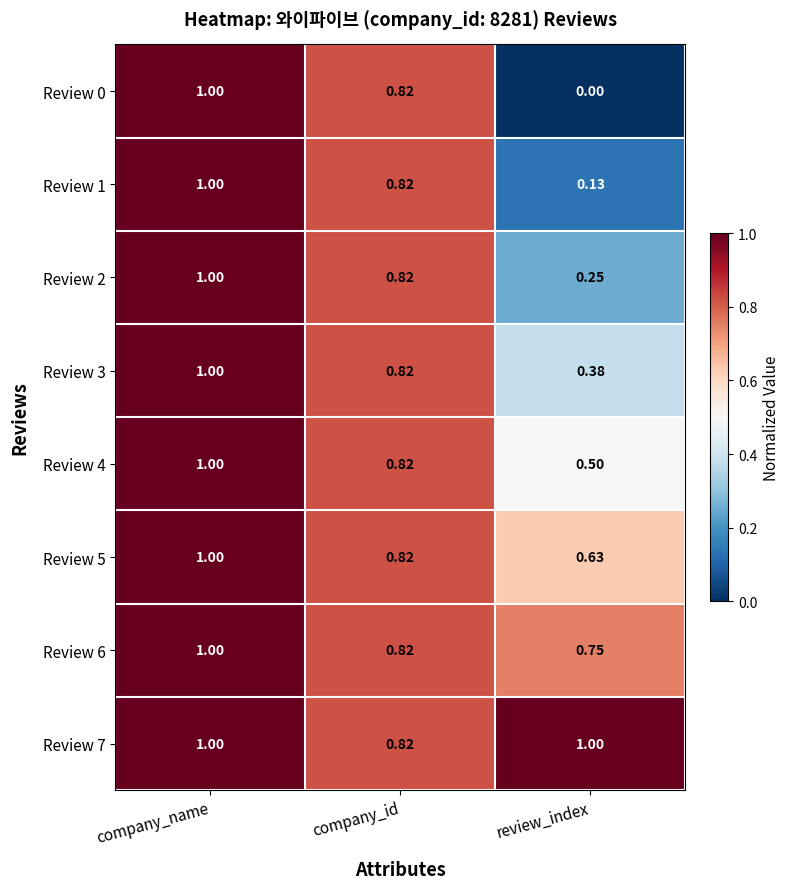

Is the value of Review 6 at company_id greater than the value of Review 5 at review_index?

Yes